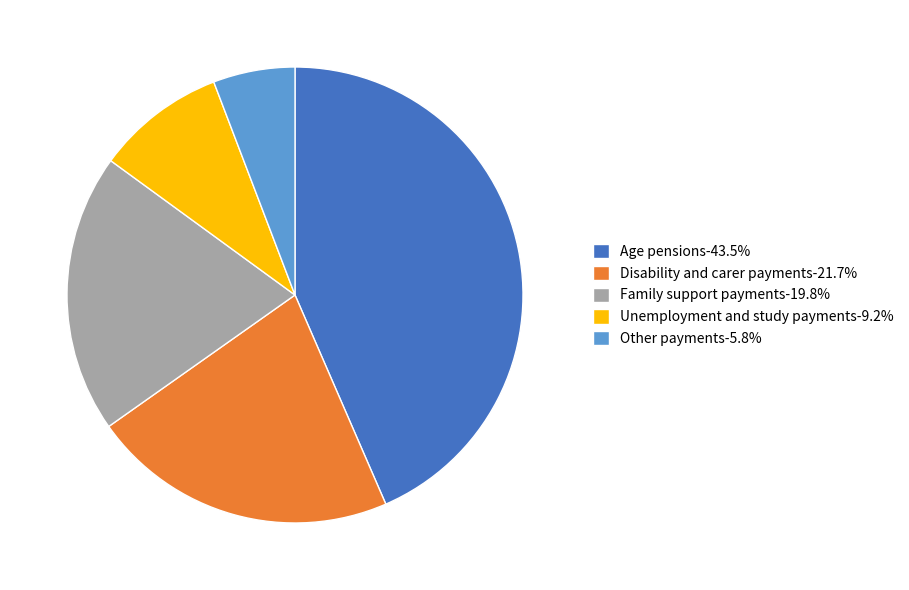

Which has a higher value, Unemployment and study payments or Other payments?

Unemployment and study payments